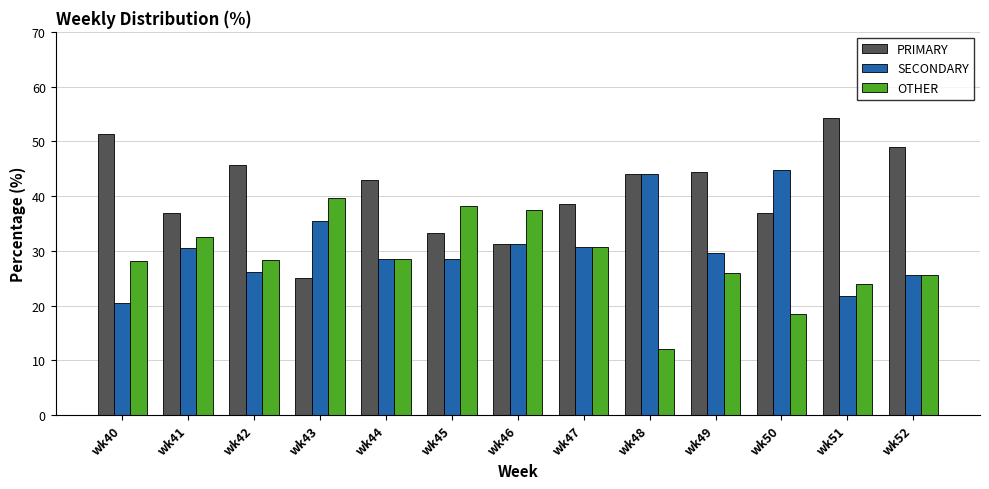

What is the average value of the OTHER series?

28.4